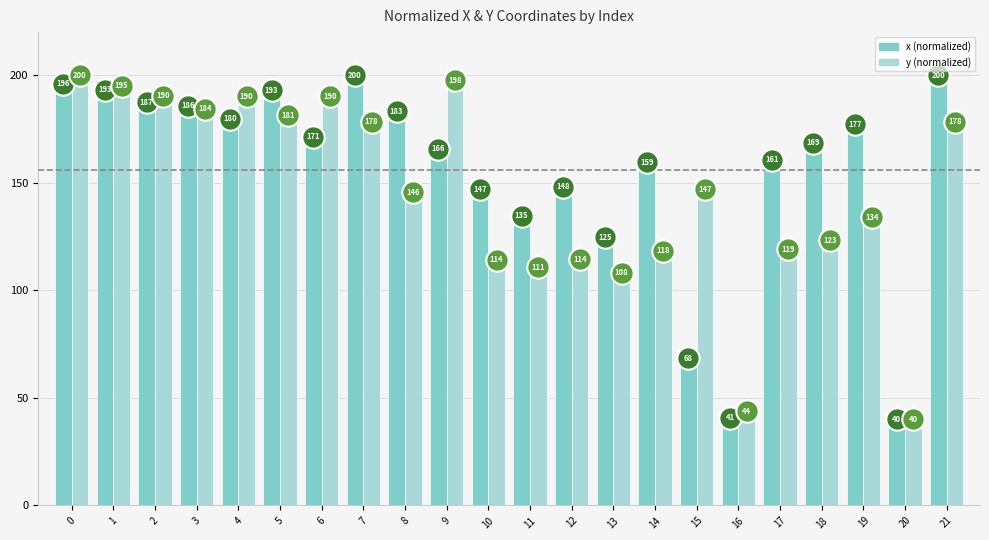

What is the total value across all series at 11?

490.6